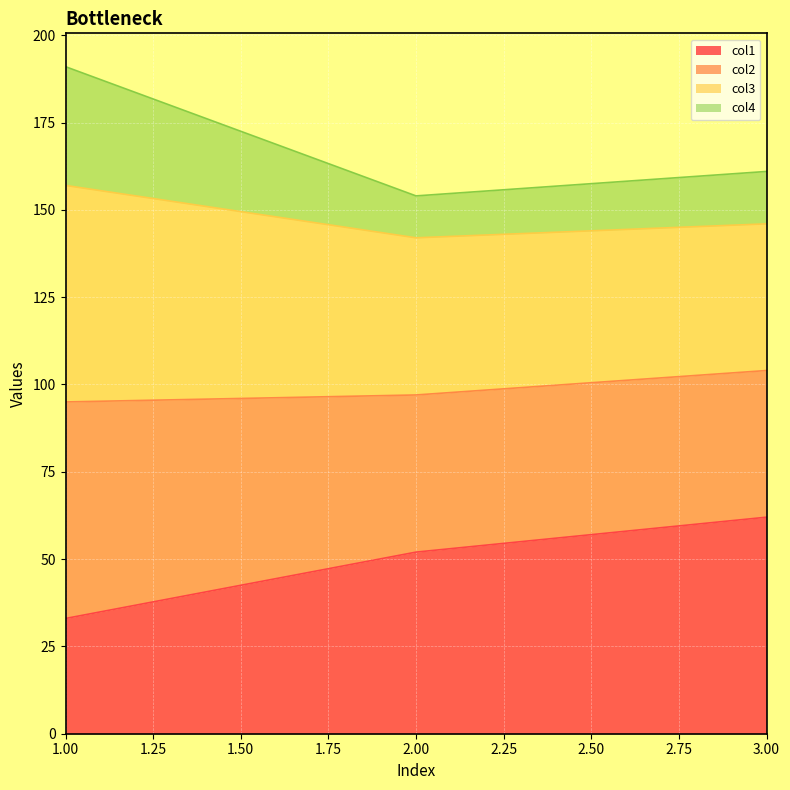

Which series changed the most between 1 and 2?

col4